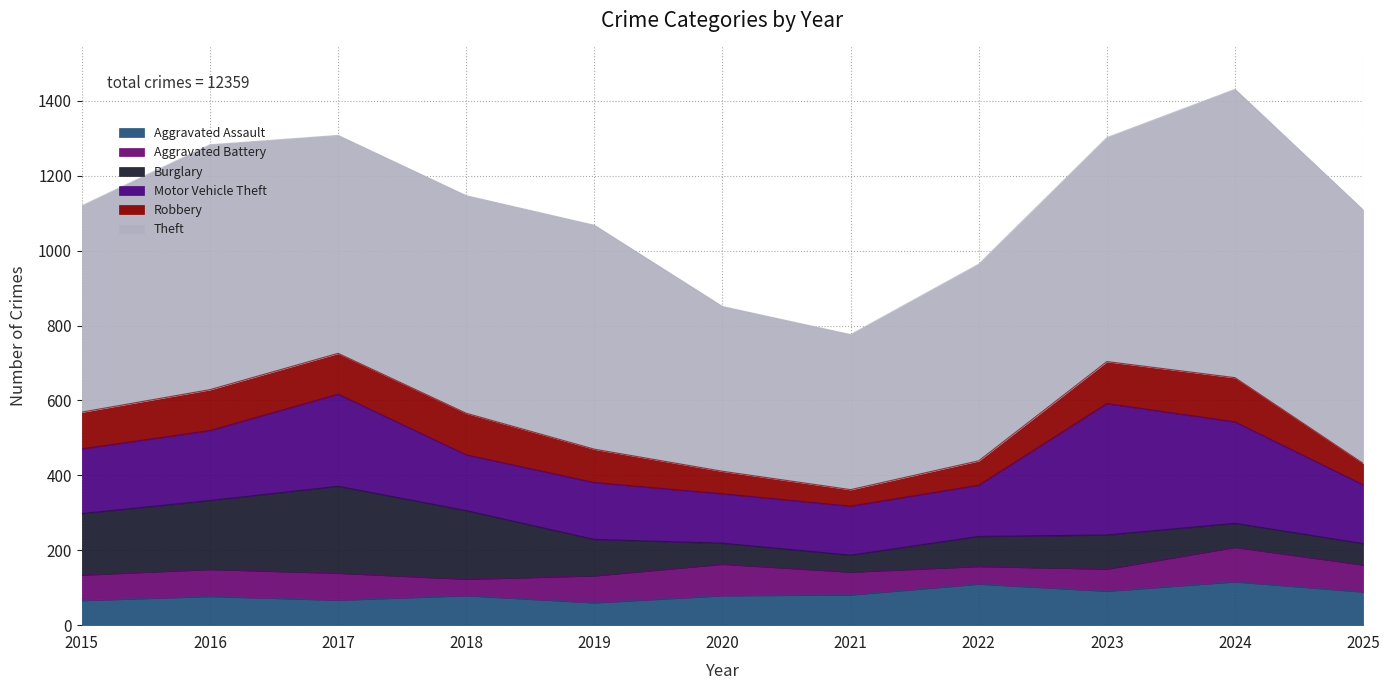

In Aggravated Battery, how many points are lower than both neighbors (excluding endpoints)?

2